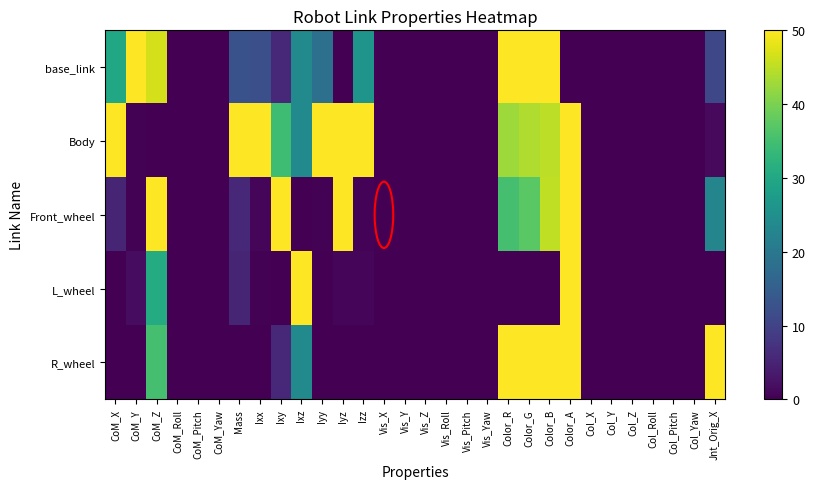

Which series has the largest range (max minus min)?

base_link